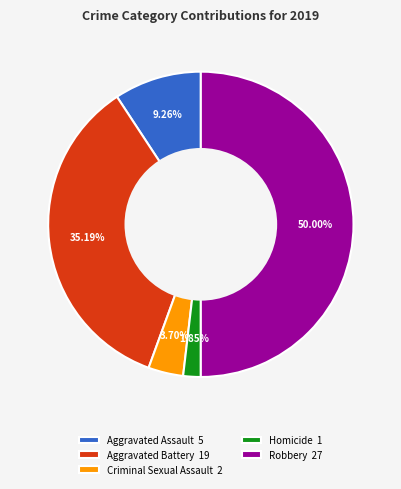

True or false: Robbery accounts for 35% of the total.

False